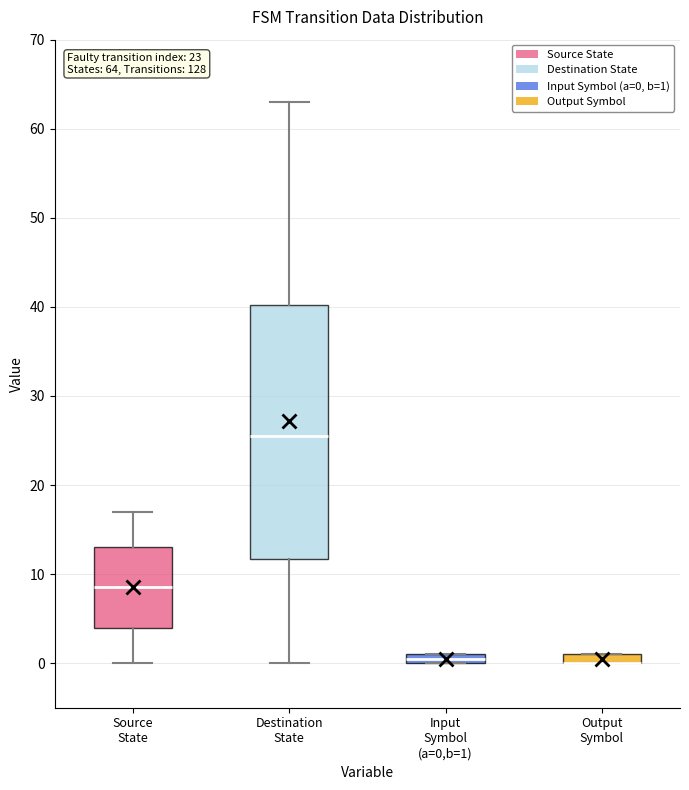

Which box is the tallest, from its lower edge to its upper edge?

Destination State